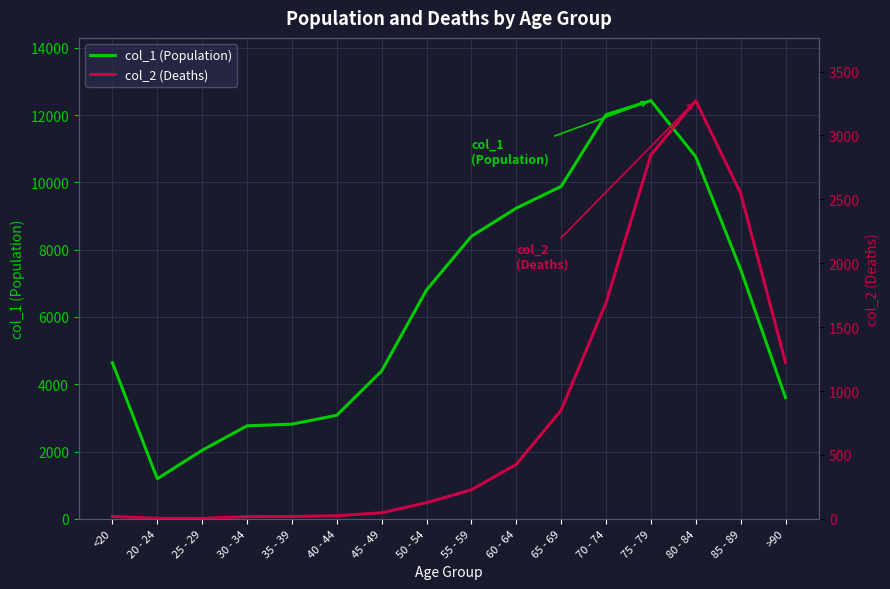

What is the difference between the col_2 (Deaths) values at 70 - 74 and <20?

1672